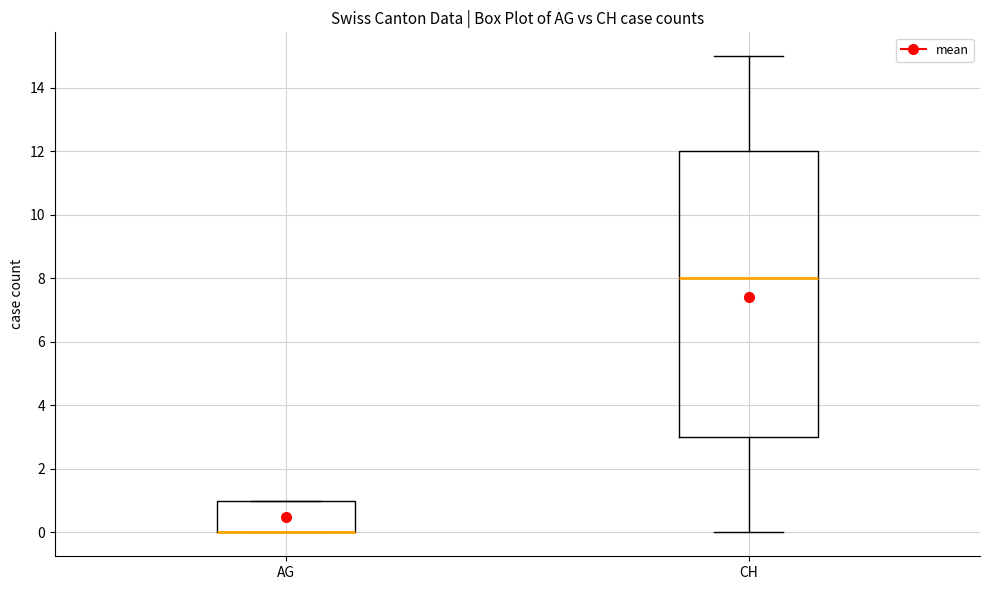

Reading left to right, transcribe this box plot: for each box, give where its median line is, the range the box spans, and where its two whiskers end, as read against the y-axis. The values are not printed on the chart, so give them approximately, as read against the axis.

AG: median 0 (drawn on the box's lower edge), box 0 to 1, whiskers 0 to 1
CH: median 8, box 3 to 12, whiskers 0 to 15